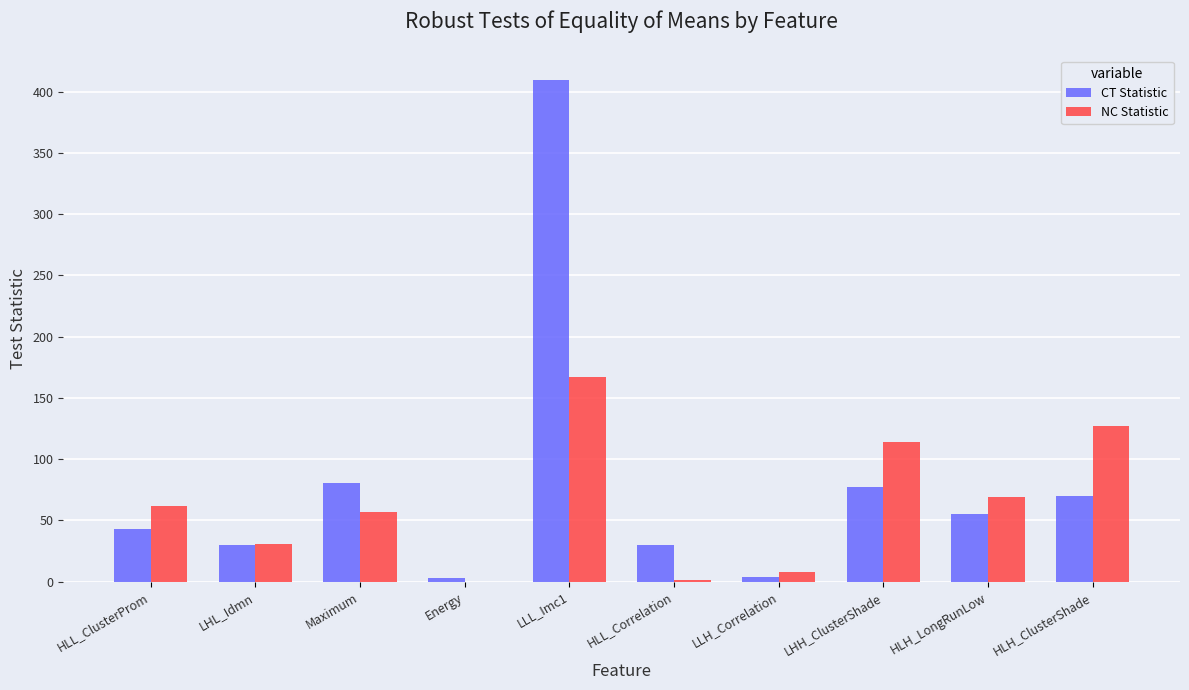

What is the sum of all CT Statistic values?

801.5